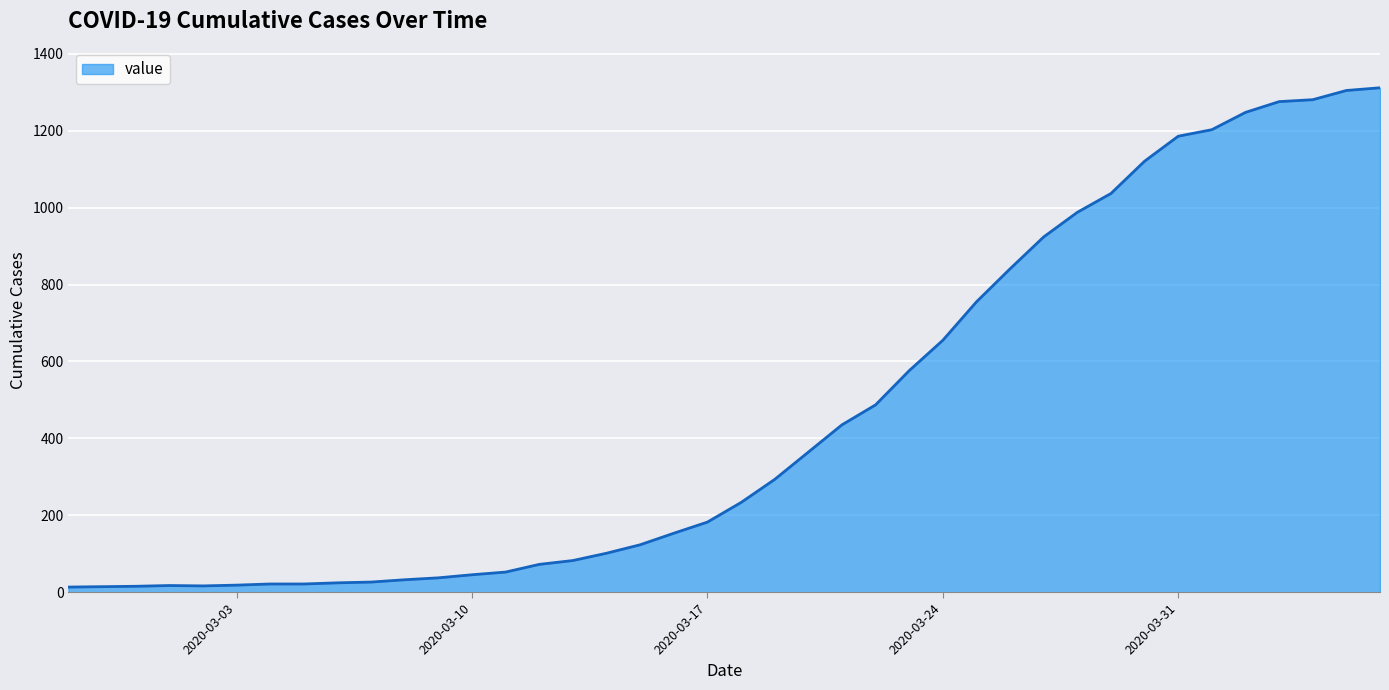

What is the label of the 34th point from the left?

2020-03-31